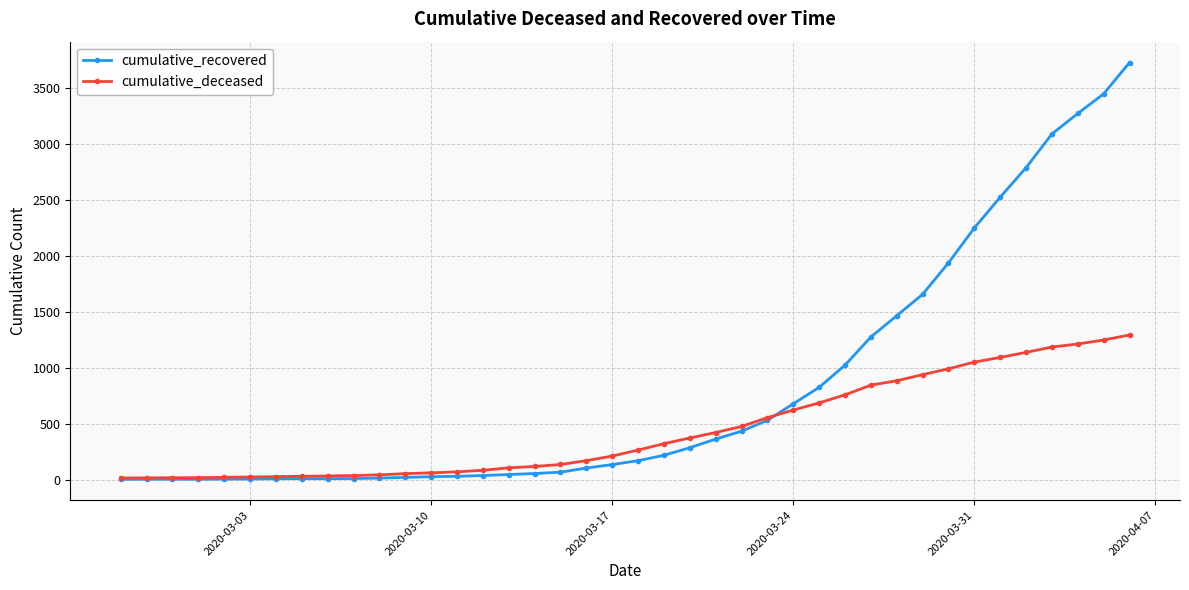

Which series has the widest spread of values?

cumulative_recovered